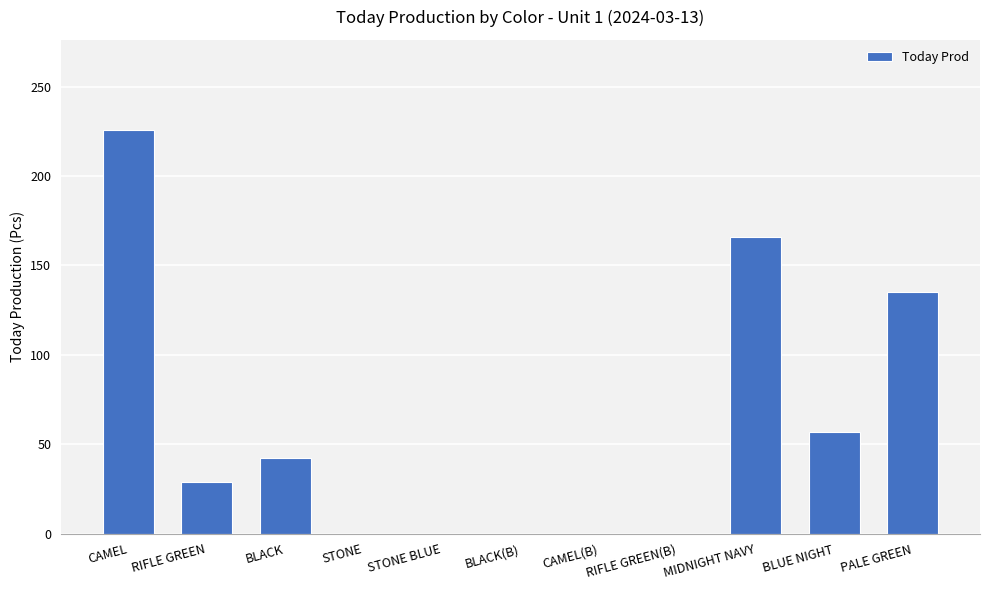

Where is the data nearest to the value 113?

PALE GREEN